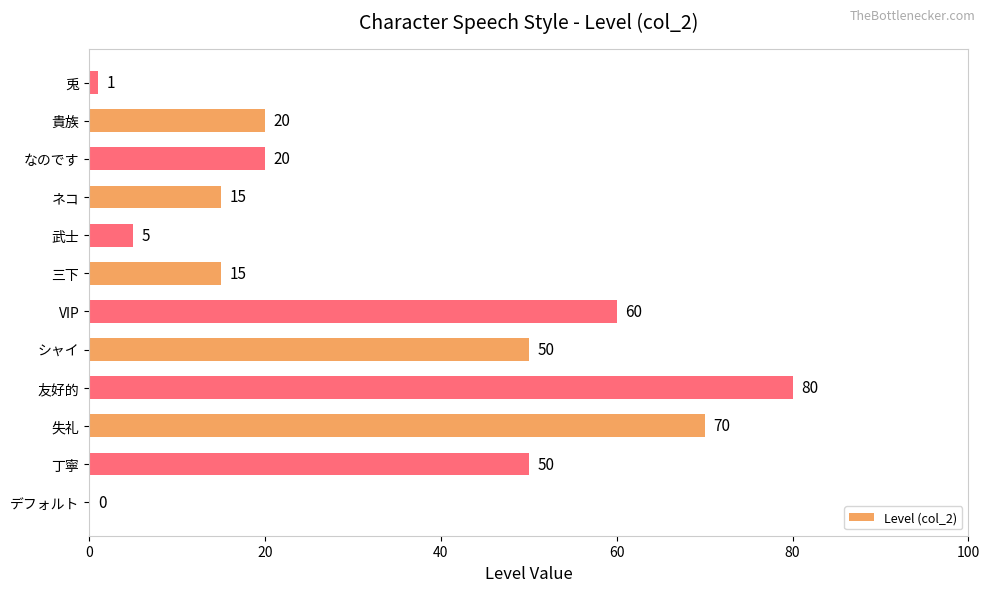

How many distinct data groups are displayed?

1